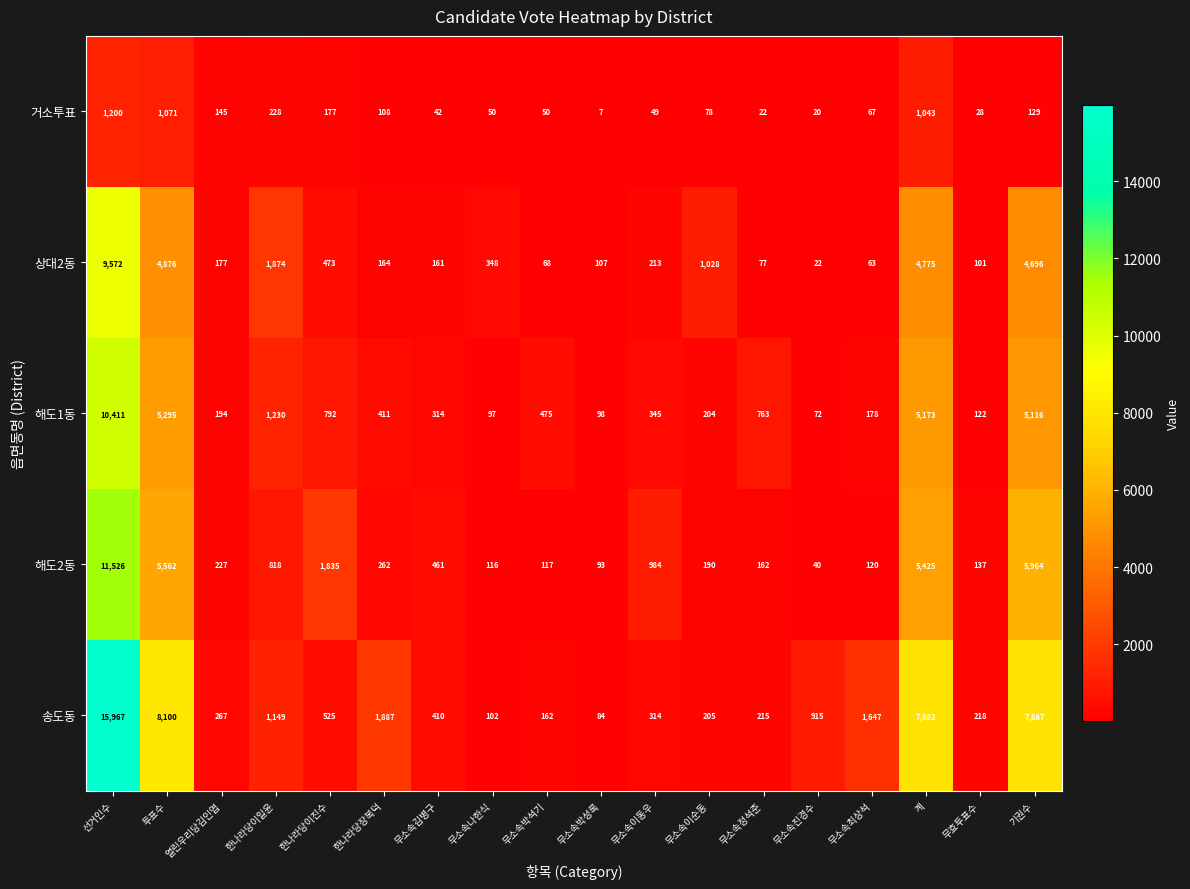

Which series has the largest range (max minus min)?

송도동